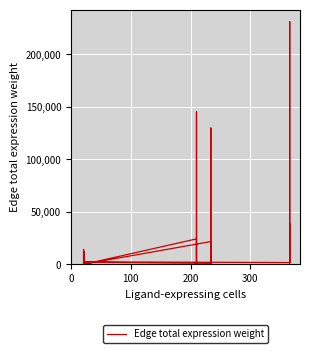

Count the number of values greater than 2014.

10